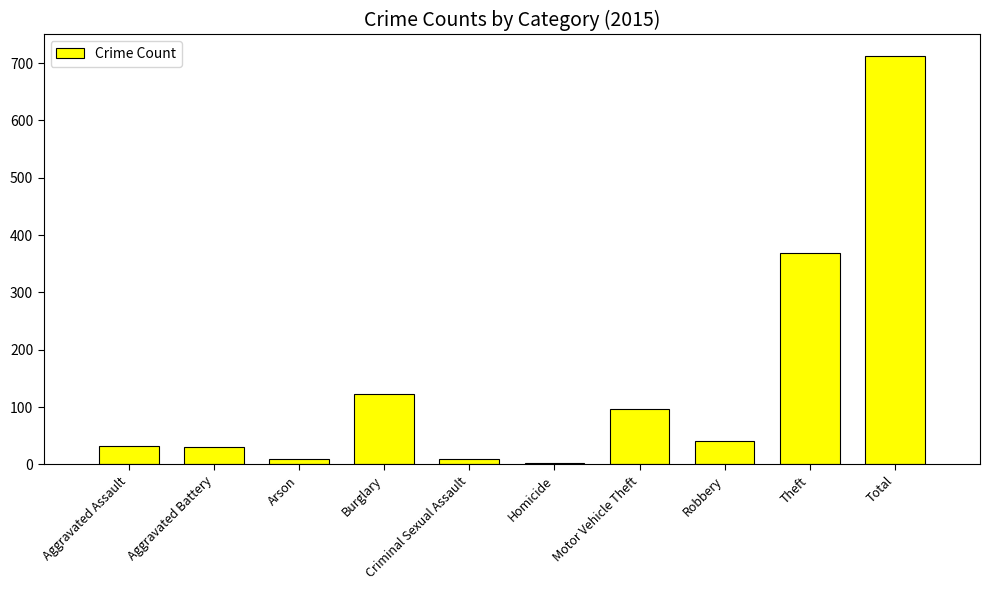

Is it true that the value at Theft is 369?

True